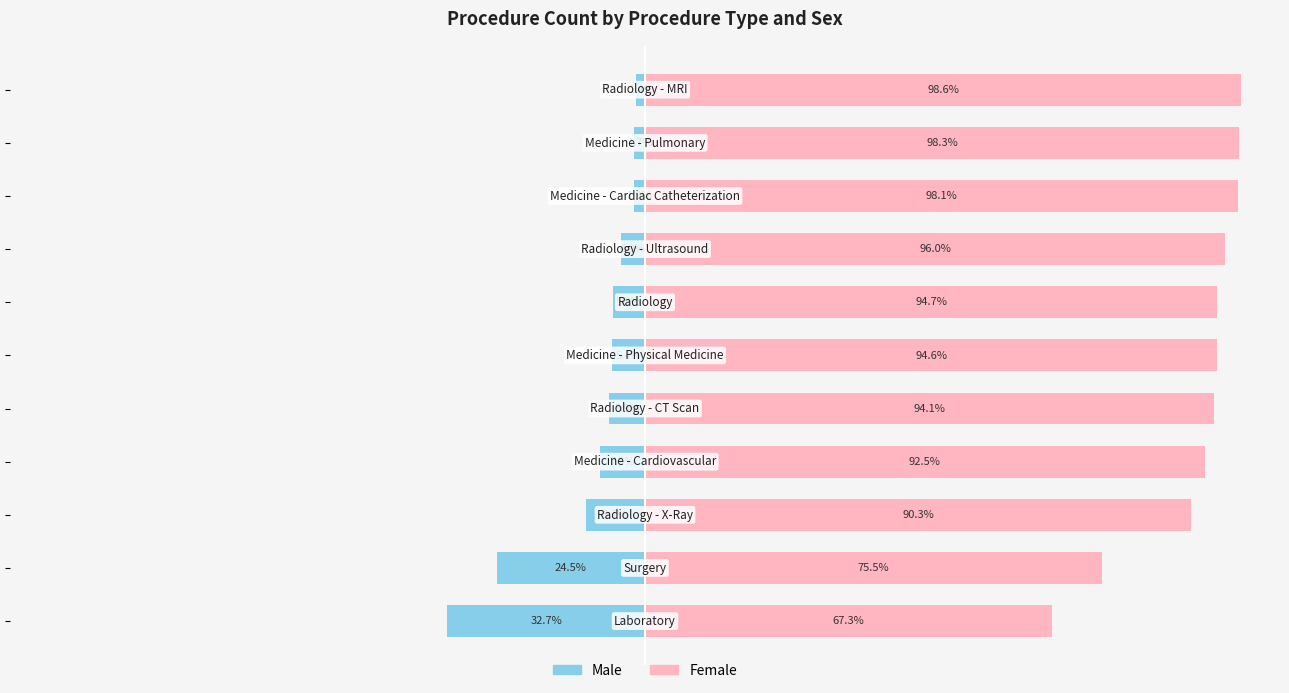

How many series are shown in this chart?

2